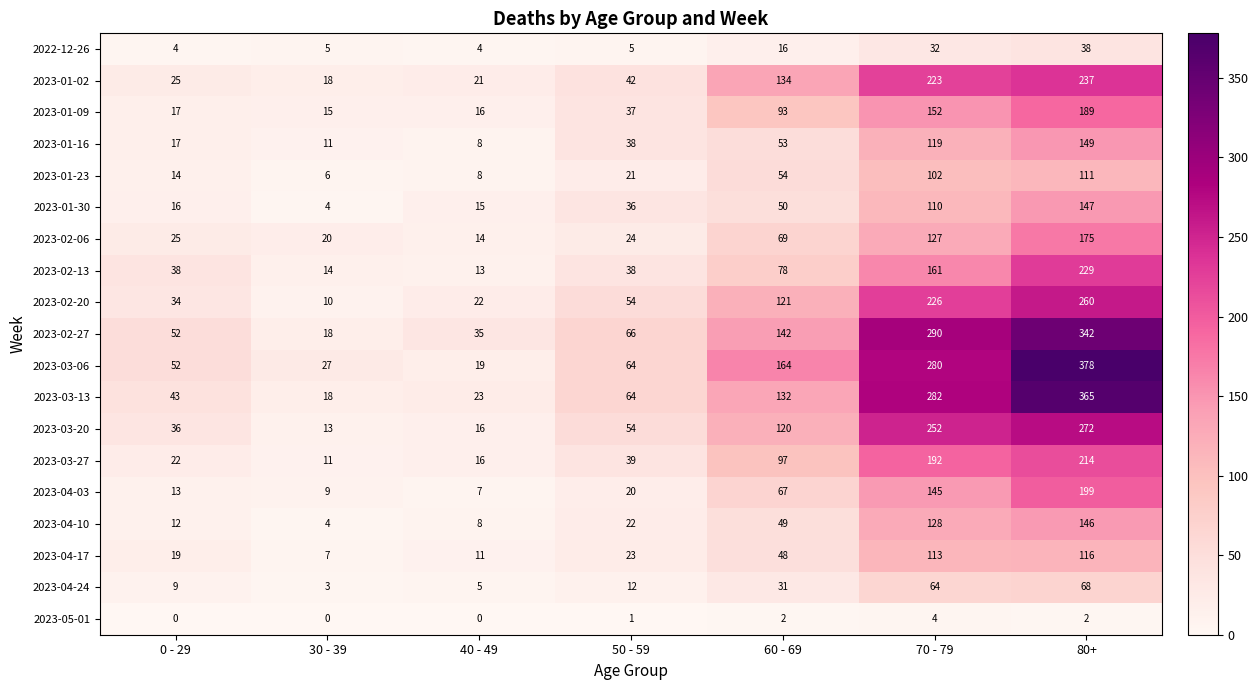

What is the total value across all series at 60 - 69?

1520